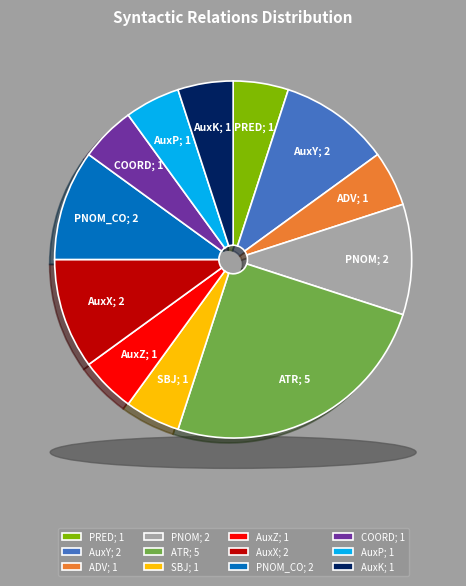

What is the ratio of the value at ATR to the value at AuxZ?

5.0